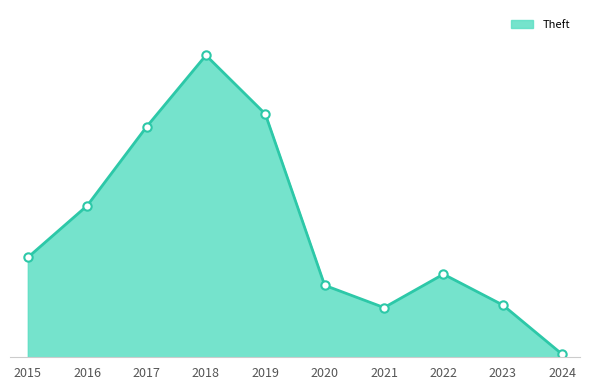

Between 2019 and 2017, which is larger?

2019